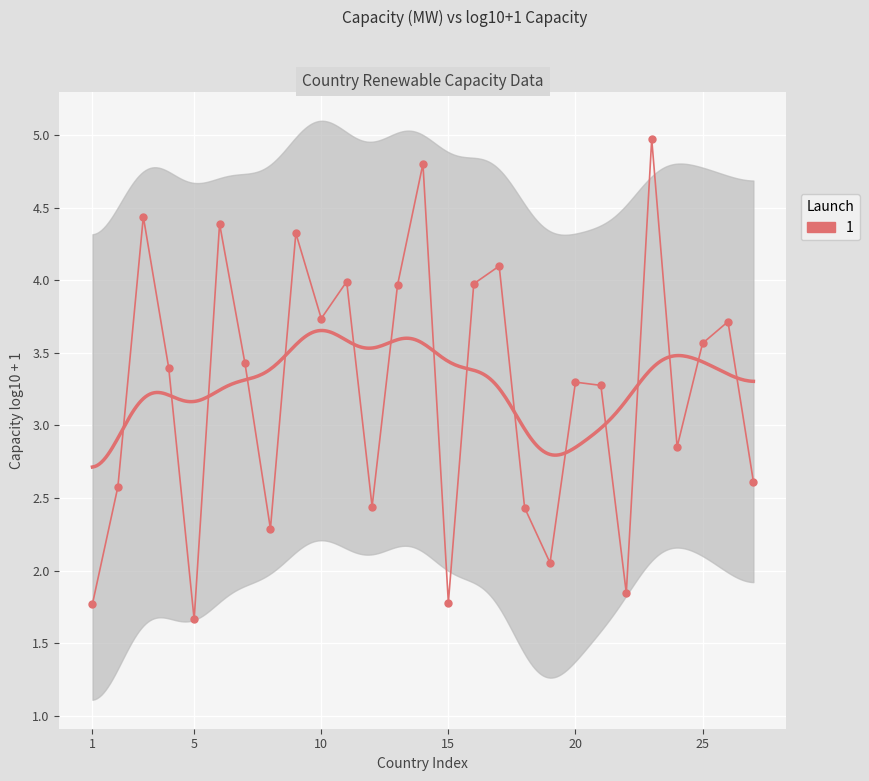

How many points are higher than both their immediate neighbors (excluding endpoints)?

9